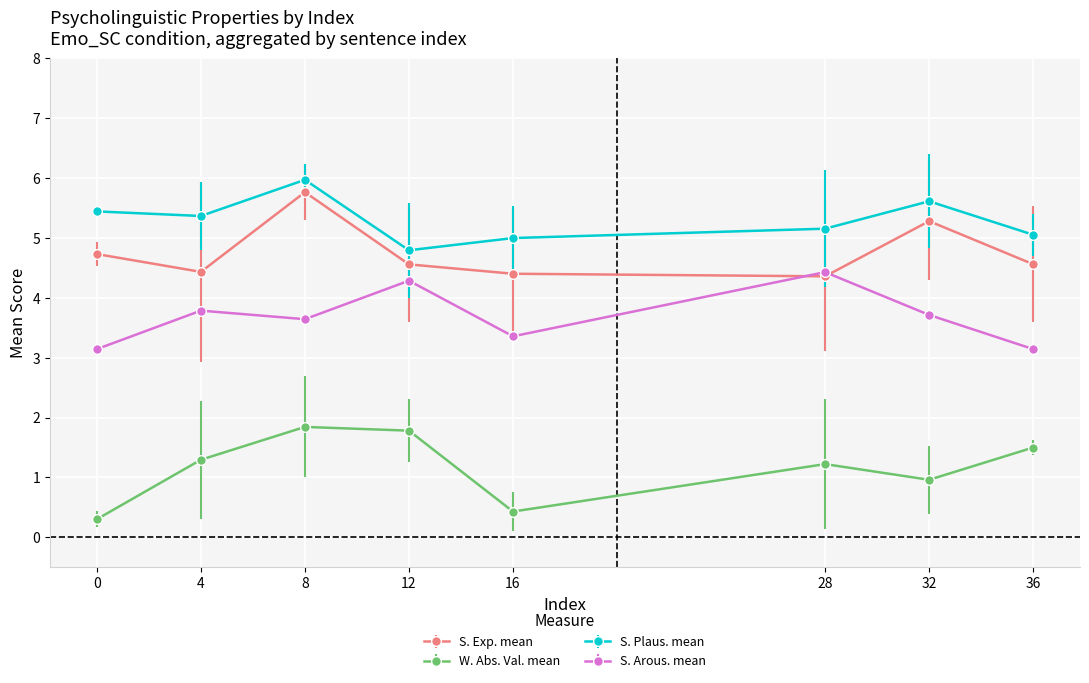

What are all the series names shown in the legend?

S. Exp. mean, W. Abs. Val. mean, S. Plaus. mean, S. Arous. mean